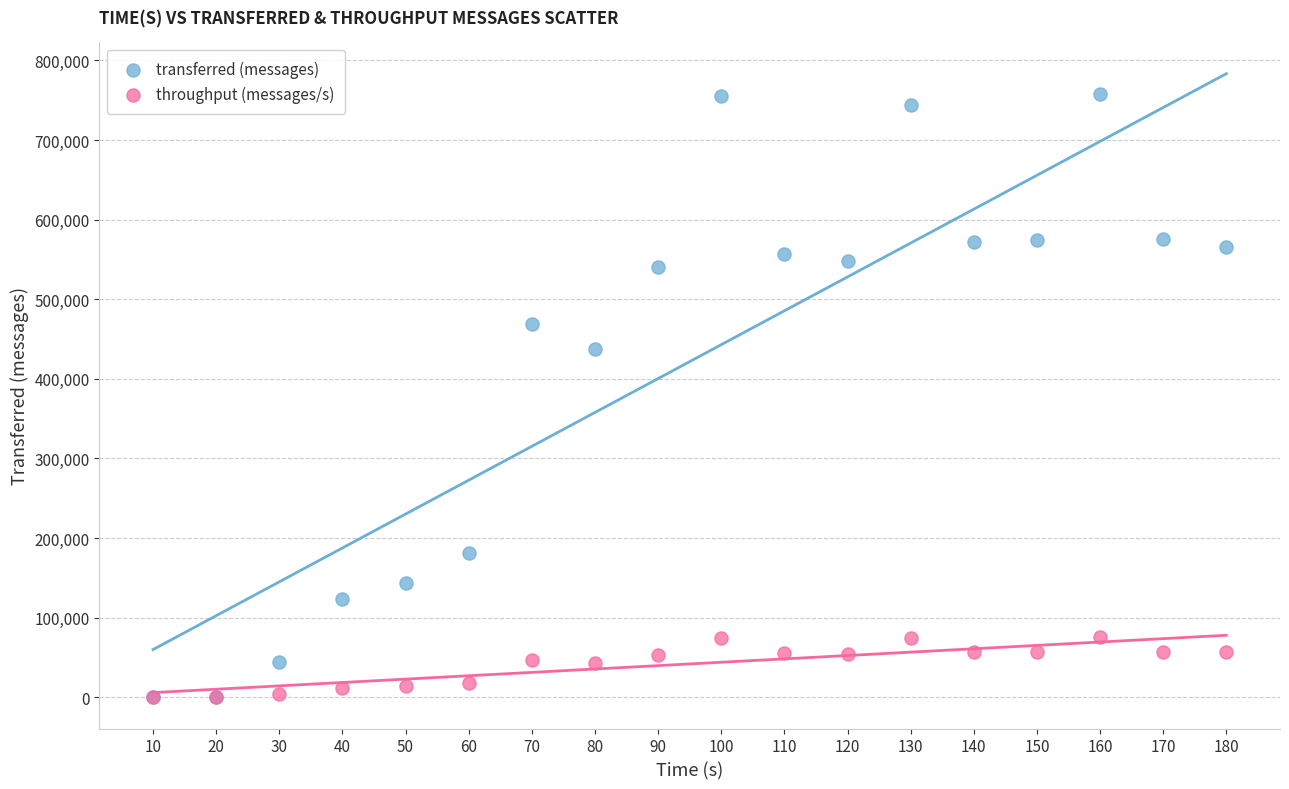

Which series has the largest Y range (max minus min)?

transferred (messages)